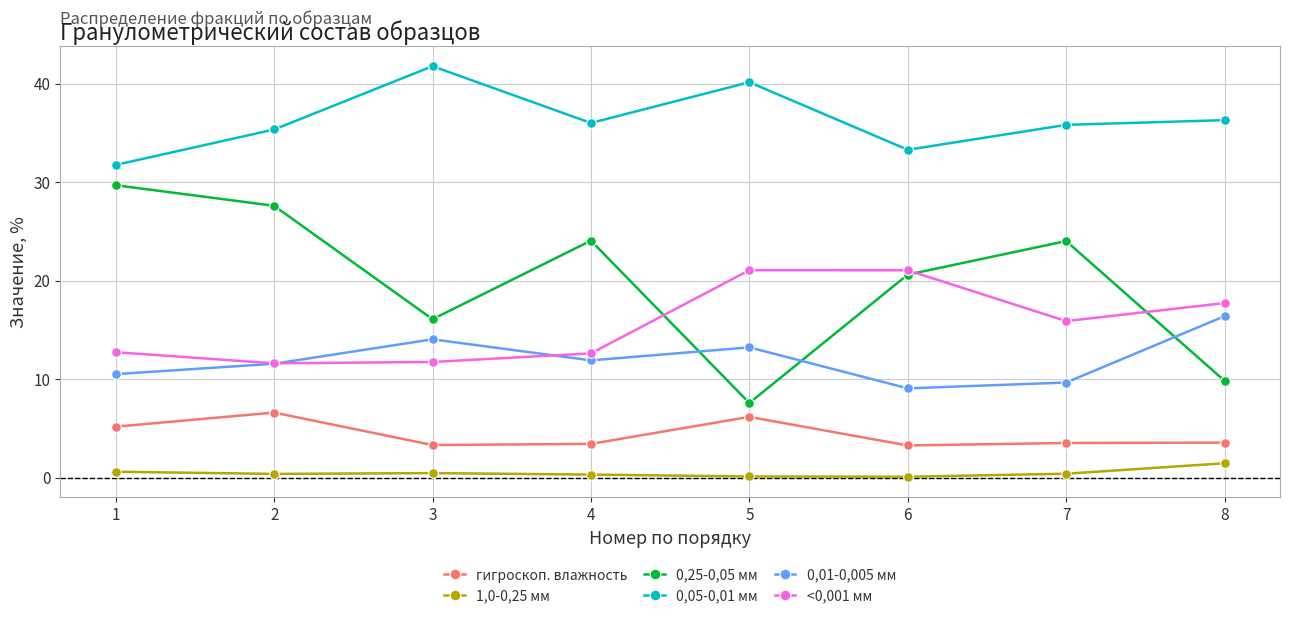

True or false: 0,01-0,005 мм has more than 2 interior local peaks.

False